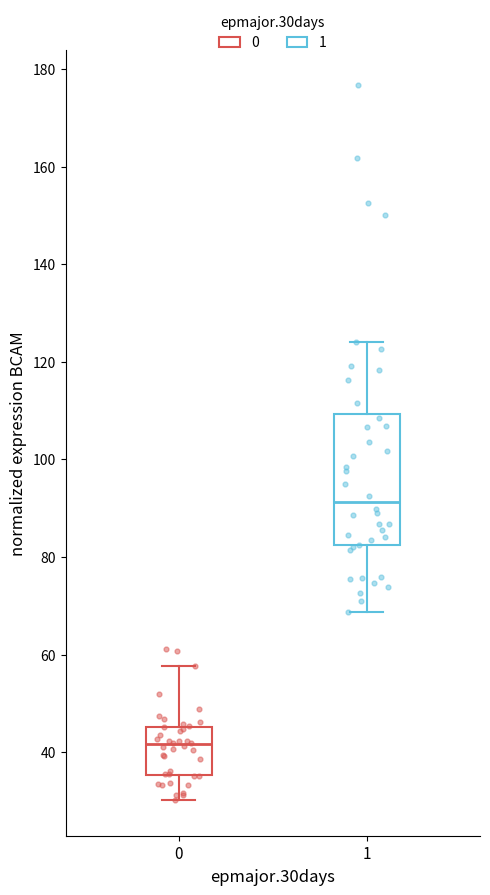

Reading left to right, transcribe this box plot: for each box, give where its median line is, the range the box spans, and where its two whiskers end, as read against the y-axis. The values are not printed on the chart, so give them approximately, as read against the axis.

0: median 42, box 36 to 46, whiskers 30 to 58
1: median 92, box 82 to 110, whiskers 68 to 124